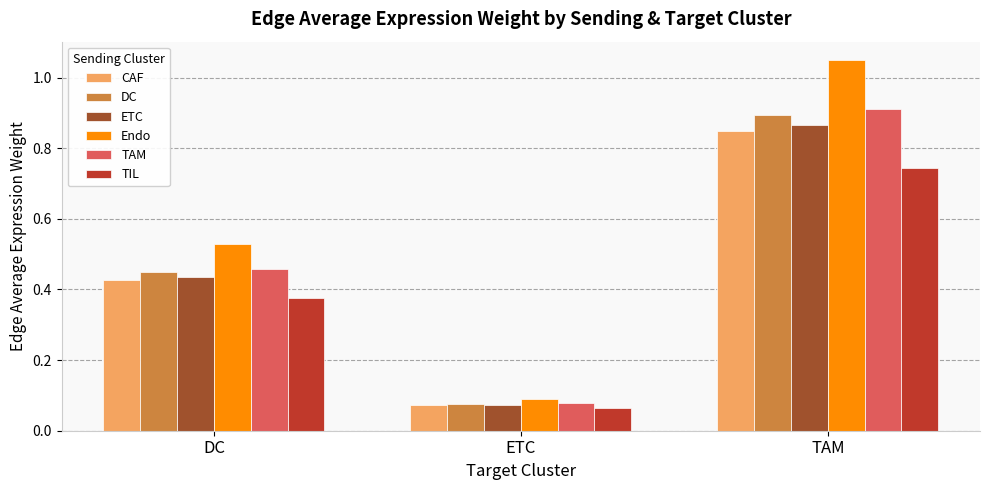

What is the label of the 3rd bar from the left?

TAM